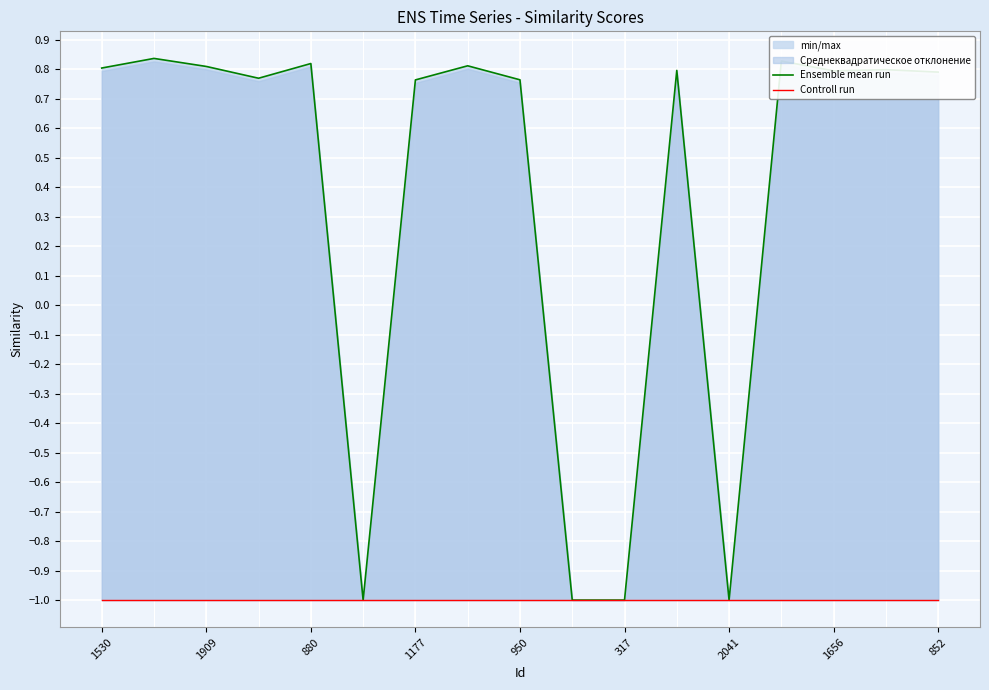

What is the maximum value shown in the chart?

0.8